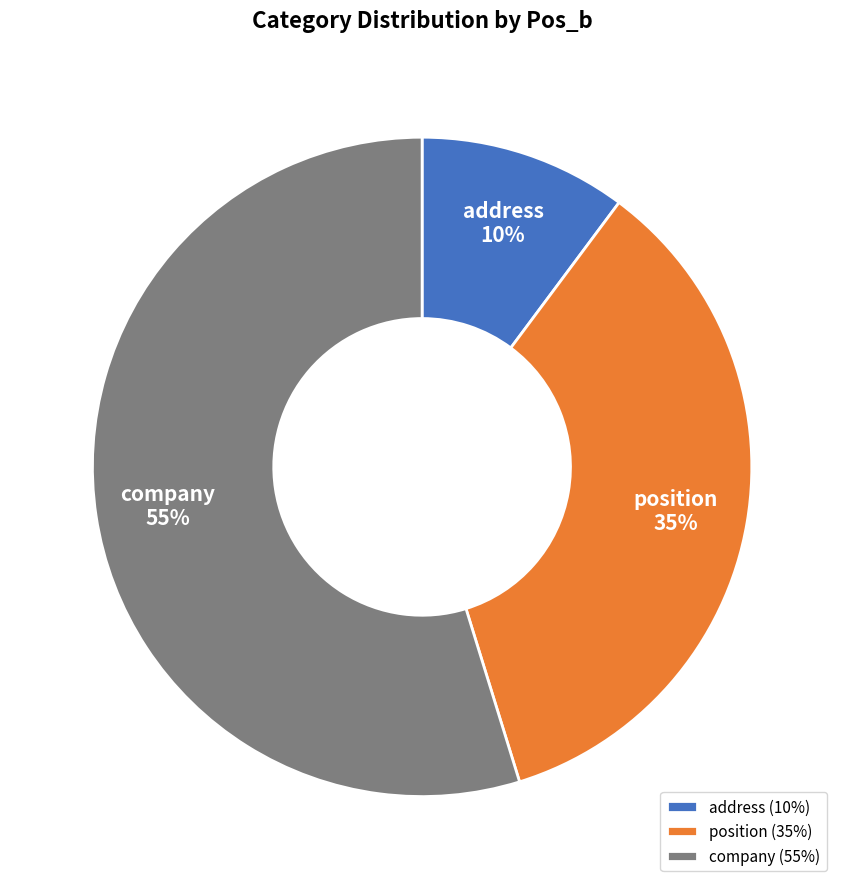

How many segments does this pie chart have?

3